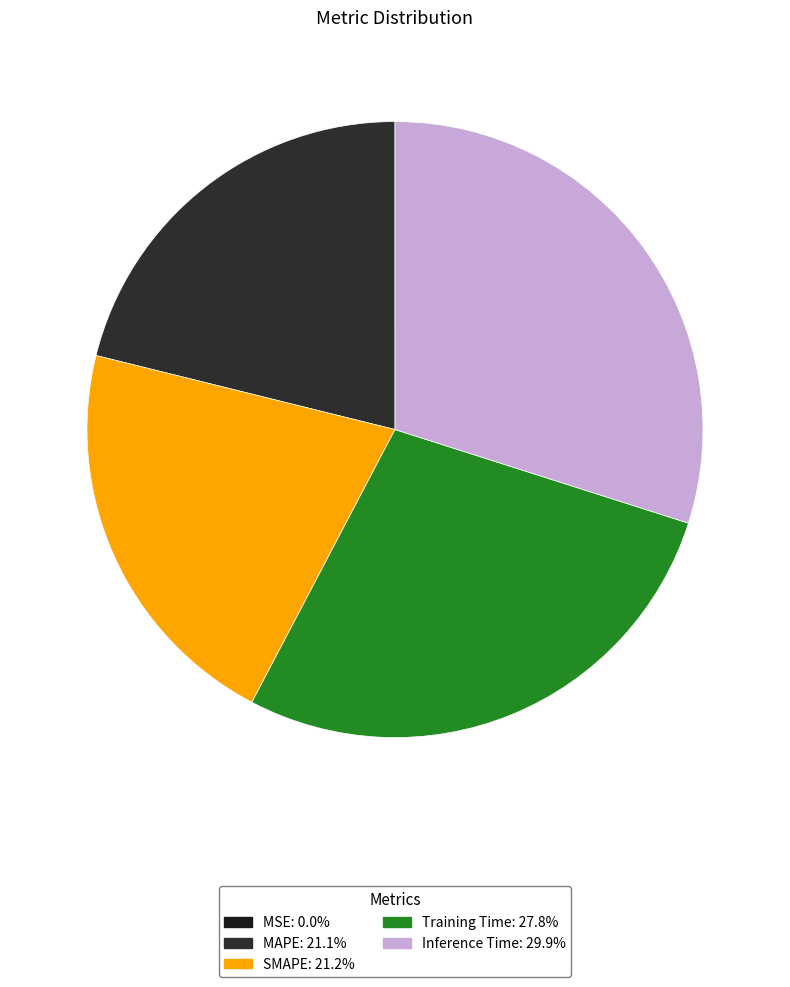

Do Inference Time and MSE together represent more than half of the pie?

No